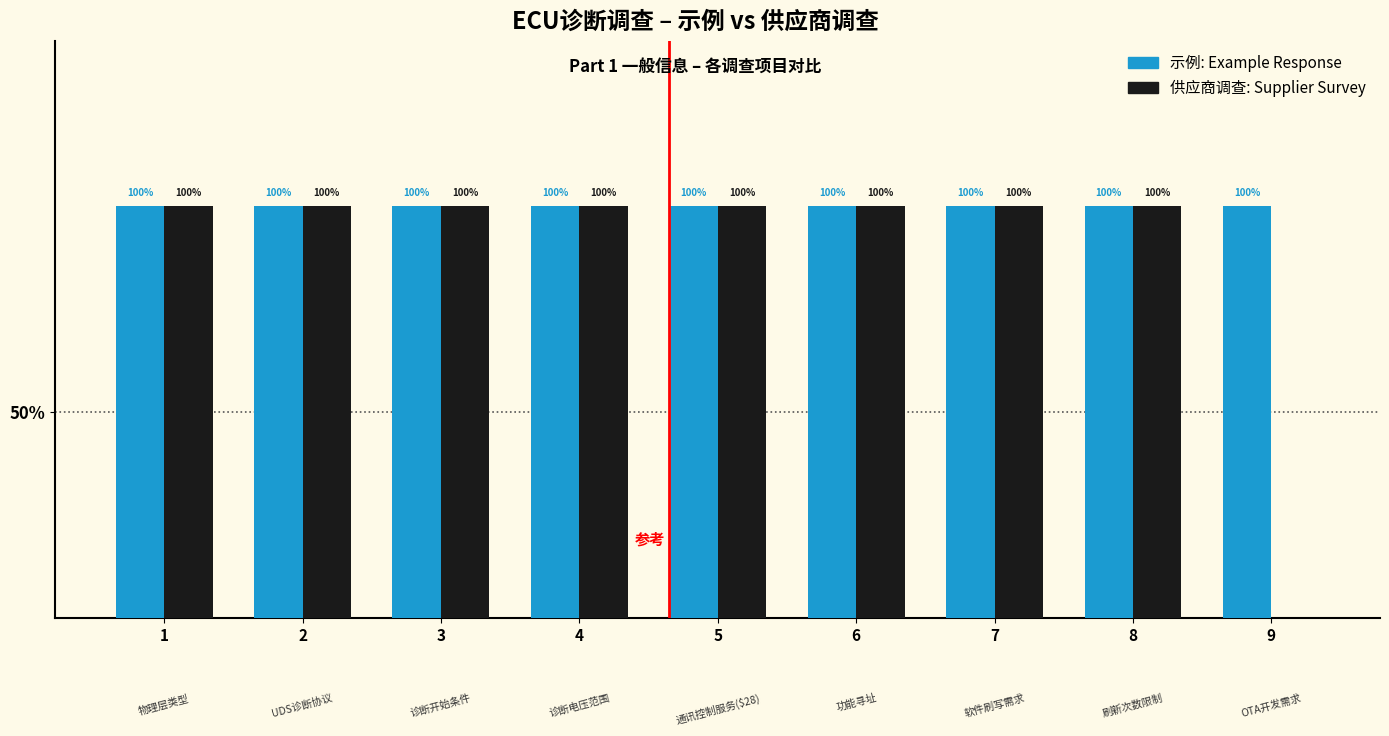

Does the chart contain stacked bars?

No